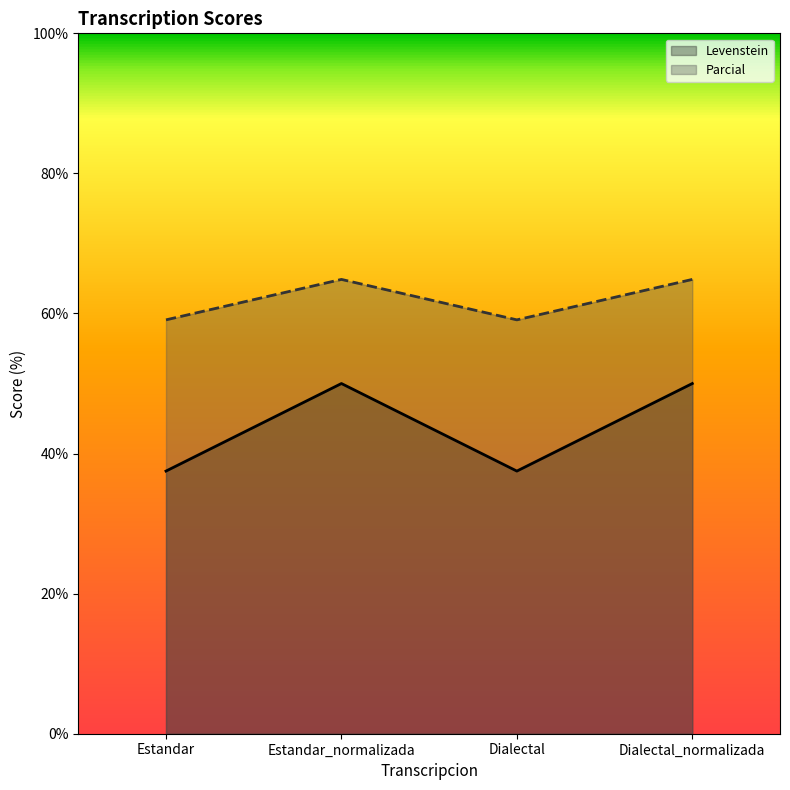

Rank the series by their average value, from lowest to highest.

Levenstein, Parcial